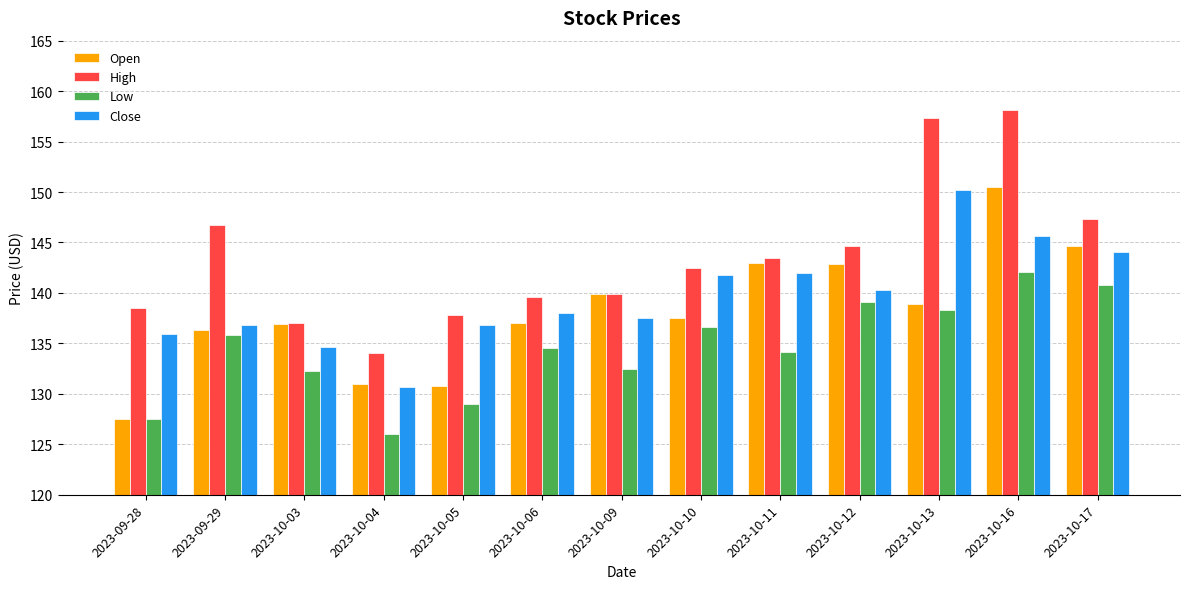

What is the lowest value of the Low series?

126.0